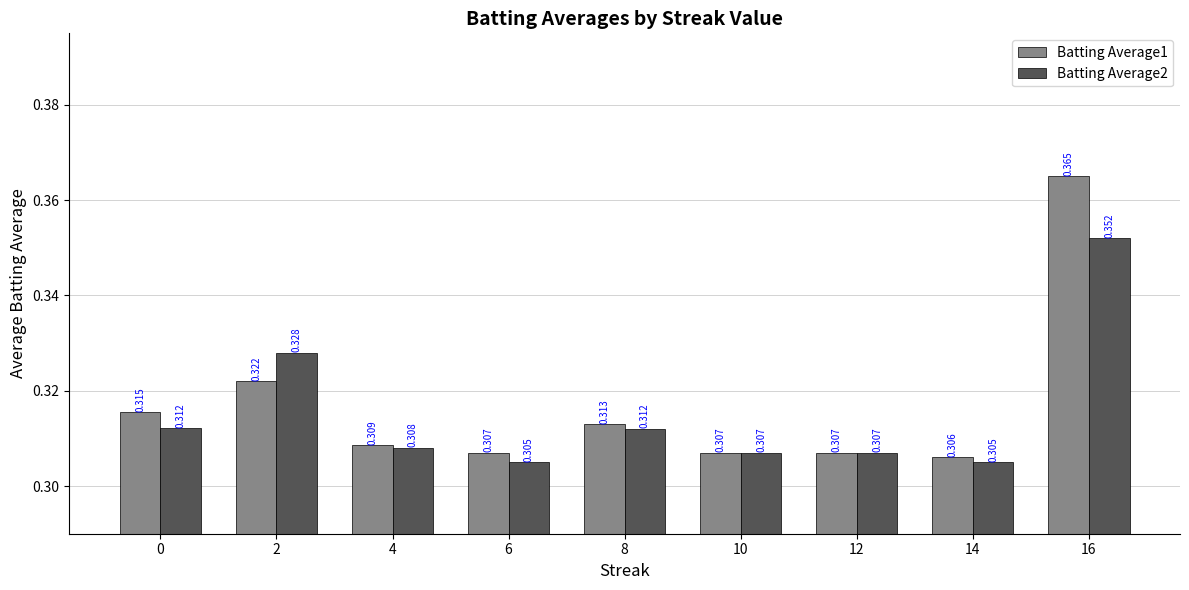

How many groups of bars are there?

9